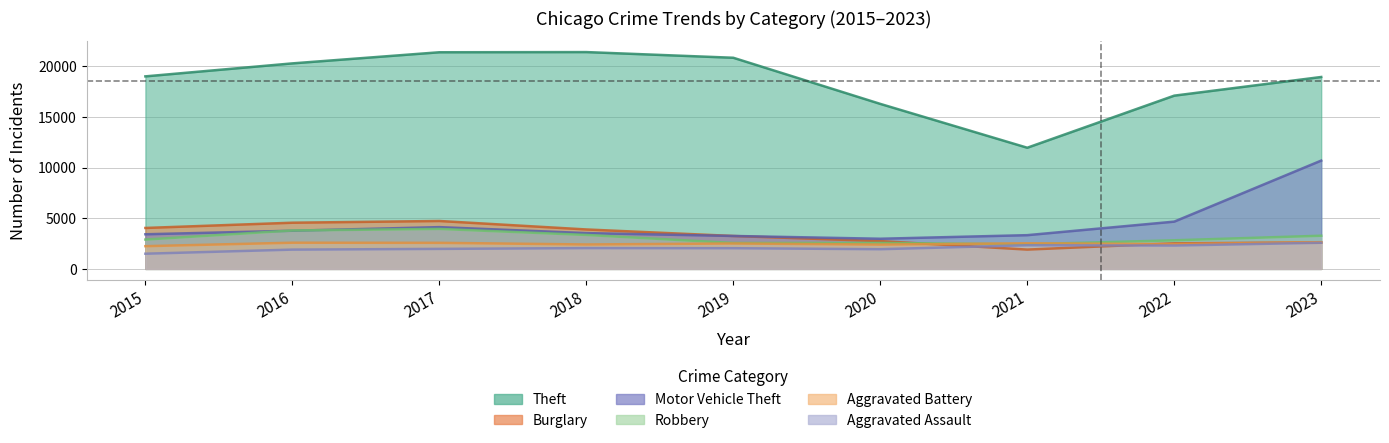

At which label does Aggravated Assault first exceed 2044?

2018